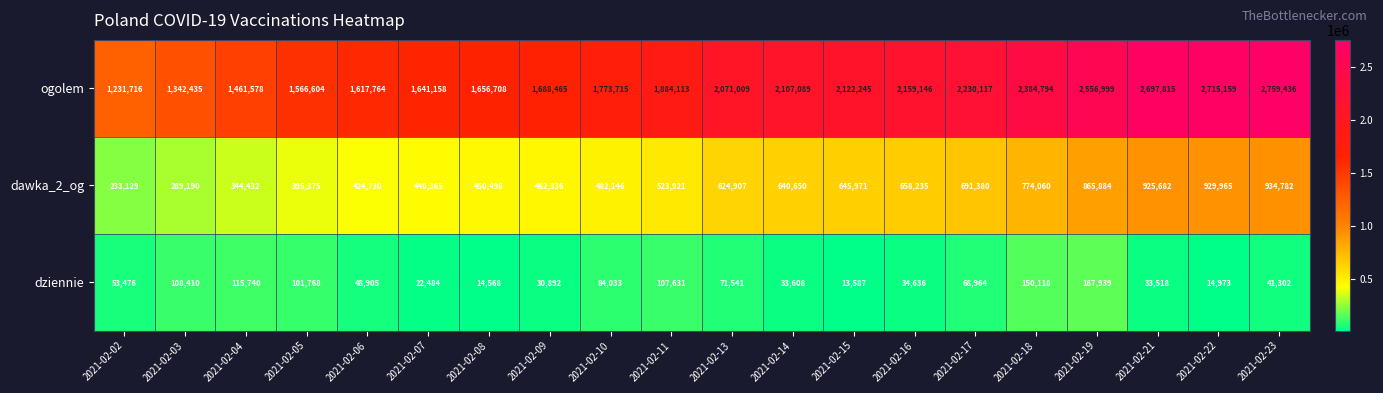

Between 2021-02-09 and 2021-02-13, which series saw the biggest shift?

ogolem